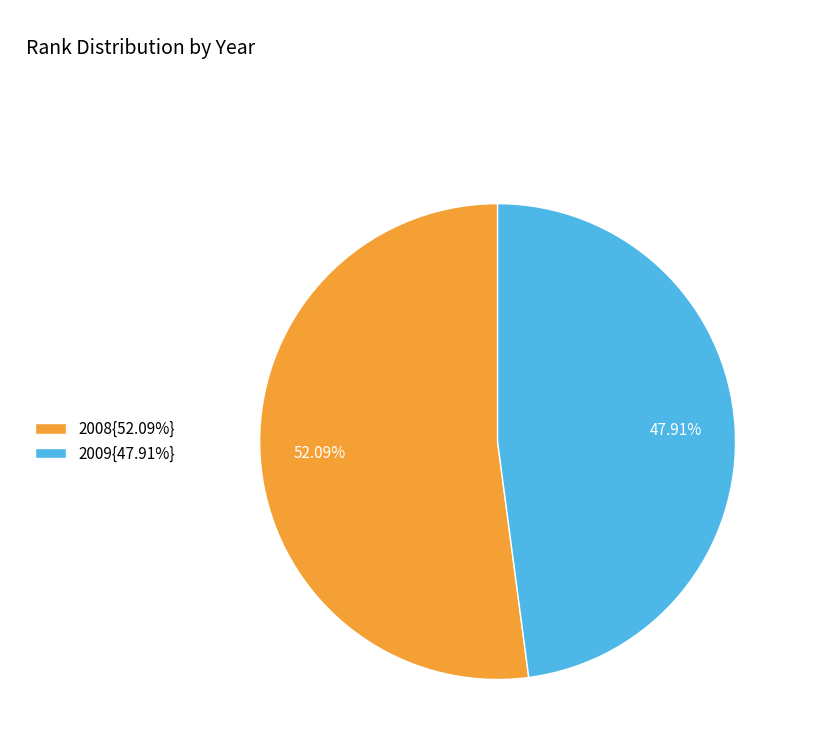

Do 2008{52.09%} and 2009{47.91%} together represent more than half of the pie?

Yes